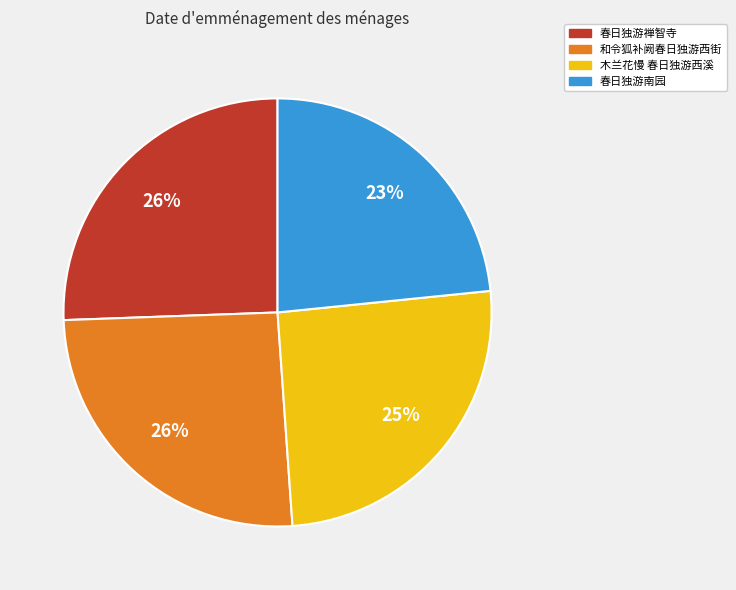

What is the ratio of the value at 和令狐补阙春日独游西街 to the value at 木兰花慢 春日独游西溪?

1.0